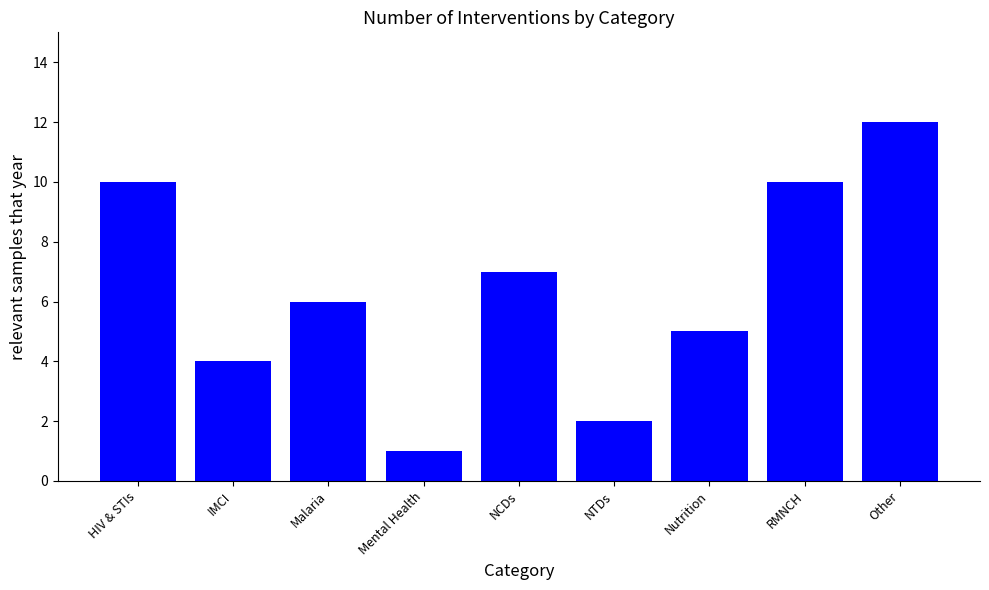

Reading left to right, what are all the values shown in this chart?

HIV & STIs=10	IMCI=4	Malaria=6	Mental Health=1	NCDs=7	NTDs=2	Nutrition=5	RMNCH=10	Other=12